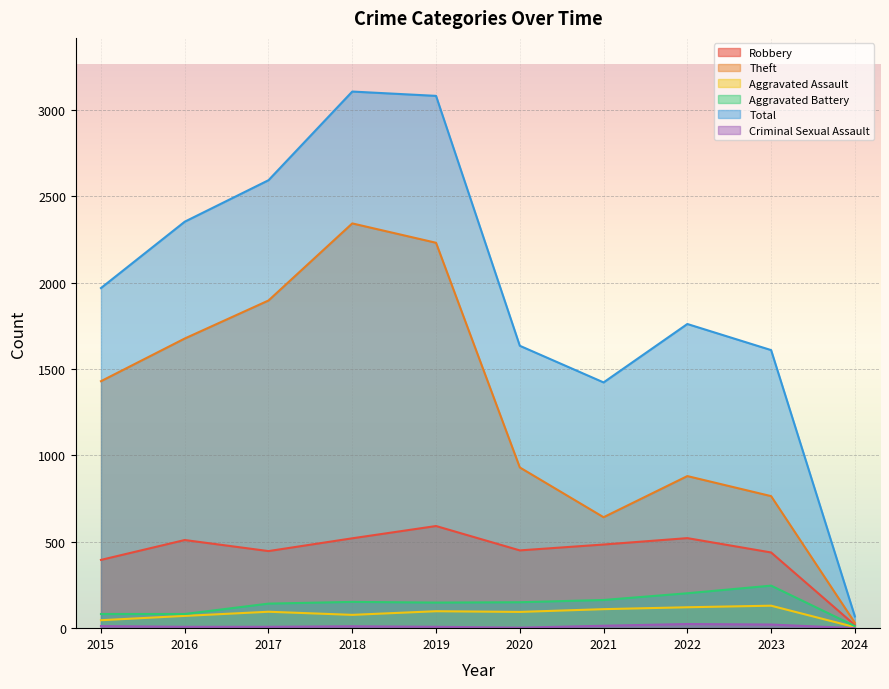

Which series has the widest spread of values?

Total